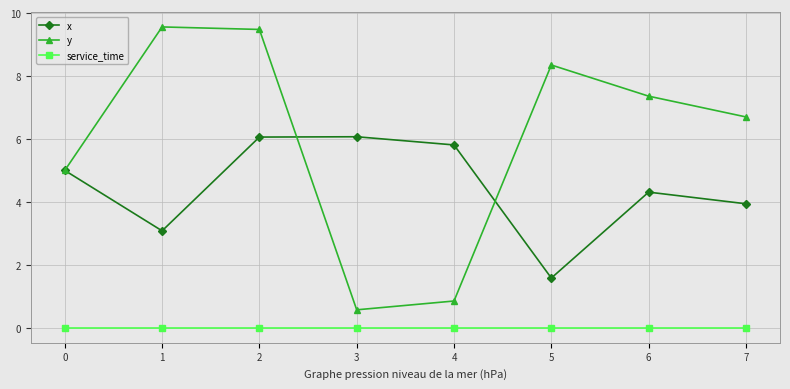

How many interior local valleys does the x series have?

2